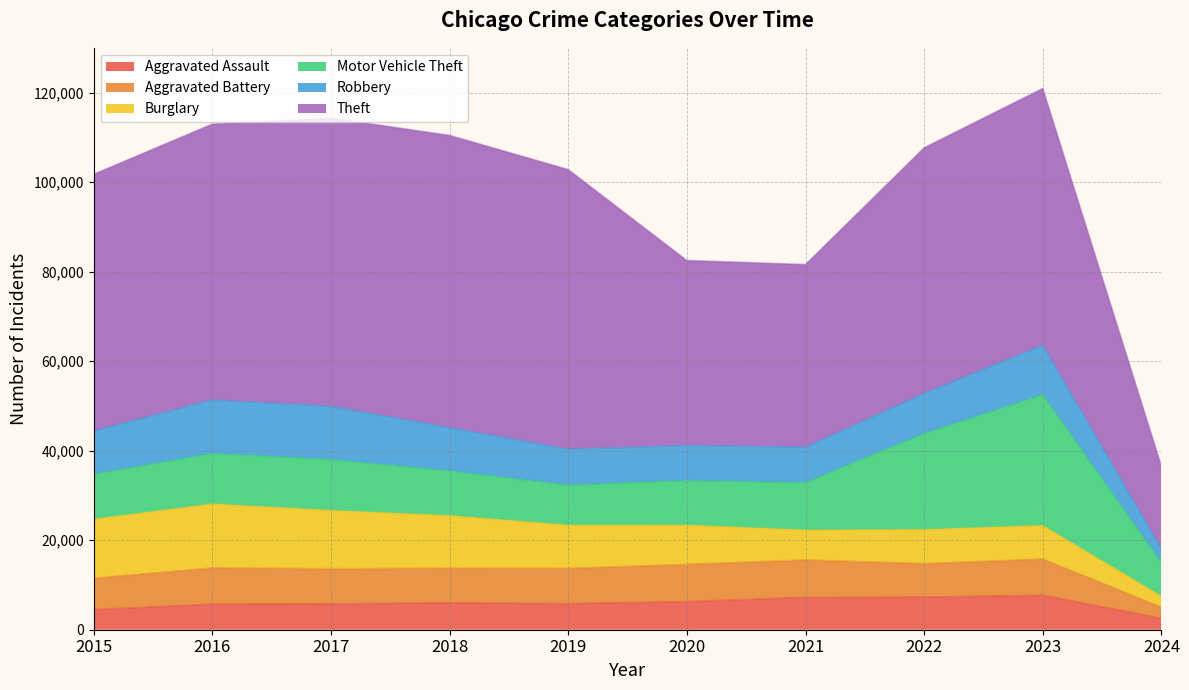

In Burglary, how many points are lower than both neighbors (excluding endpoints)?

1